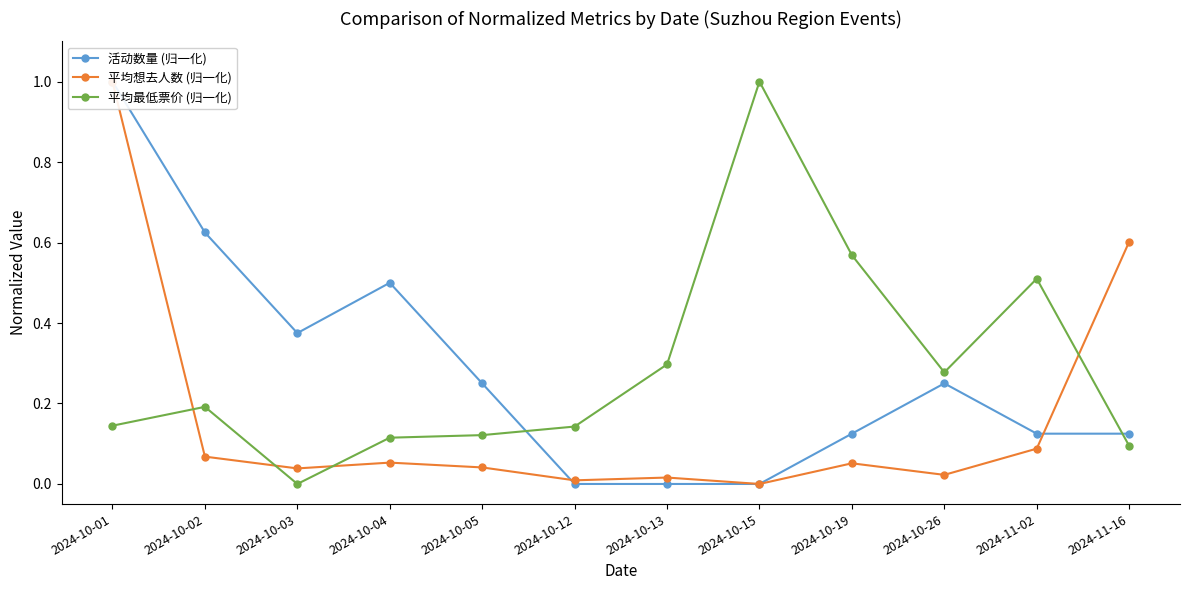

How many data points in 平均最低票价 (归一化) are above 0?

11